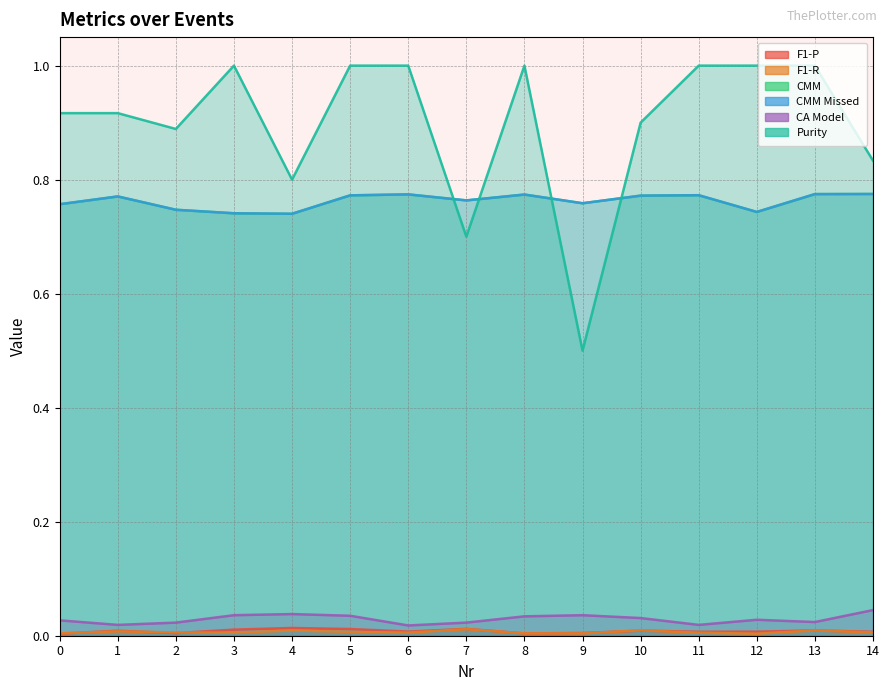

Is it true that CMM Missed equals 0.8 at 13?

True